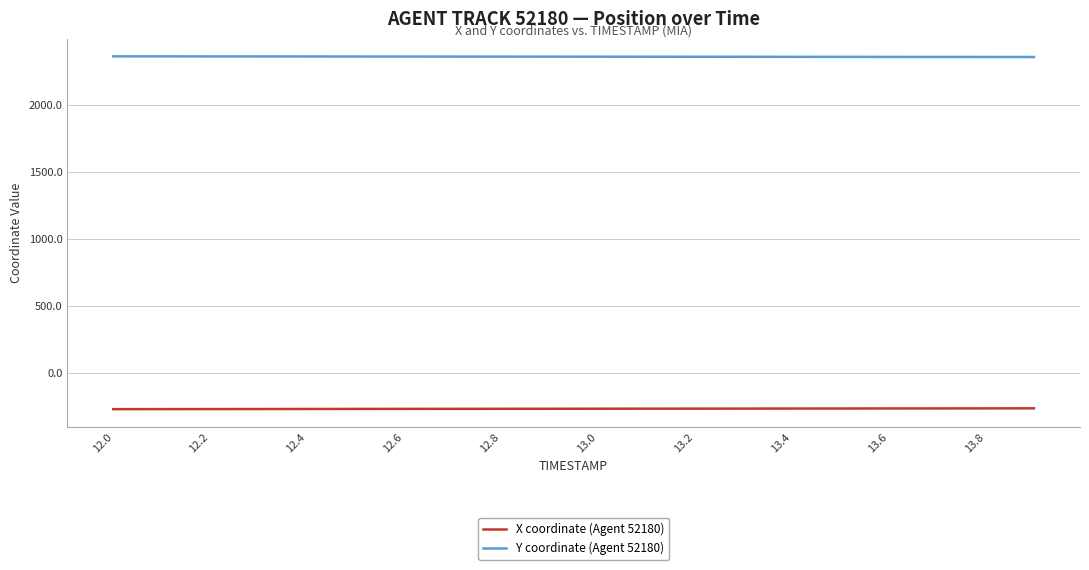

Which series has the largest total across all categories?

Y coordinate (Agent 52180)